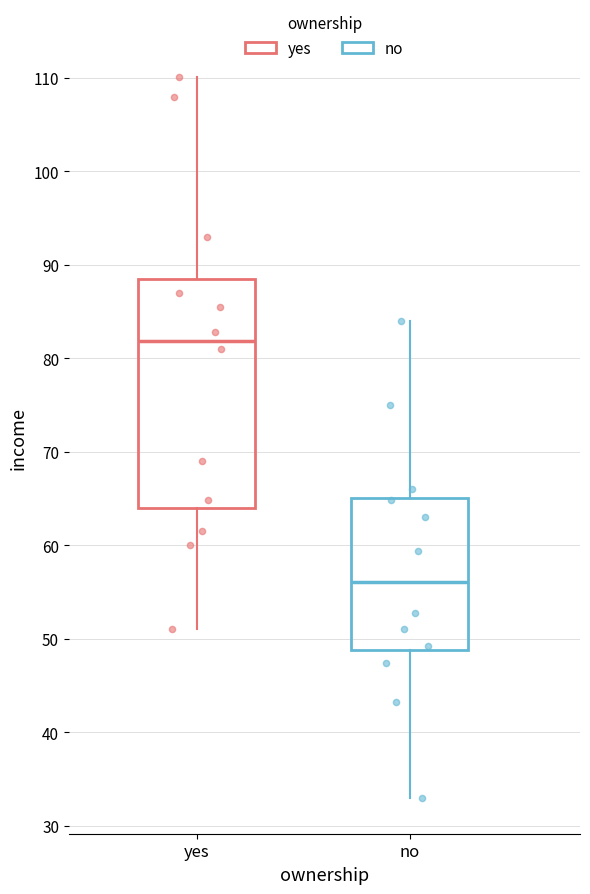

Reading left to right, transcribe this box plot: for each box, give where its median line is, the range the box spans, and where its two whiskers end, as read against the y-axis. The values are not printed on the chart, so give them approximately, as read against the axis.

yes: median 82, box 64 to 89, whiskers 51 to 110
no: median 56, box 49 to 65, whiskers 33 to 84